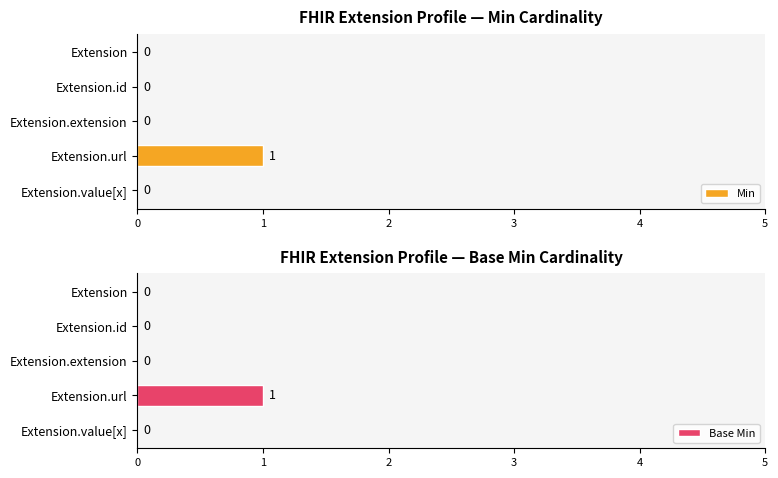

How many Base Min values are between 0 and 1?

5